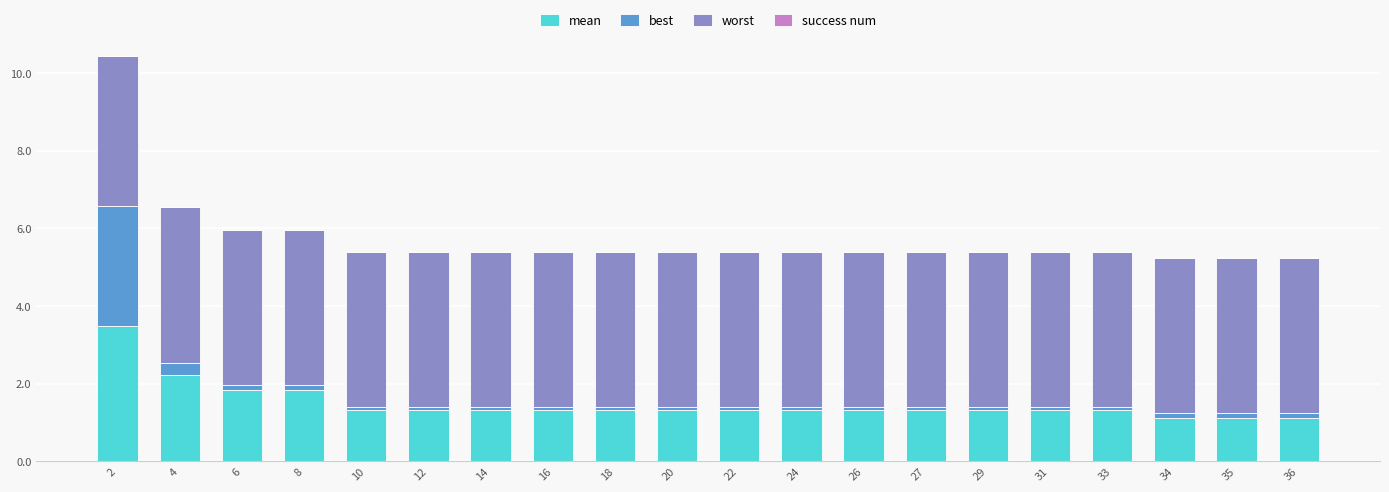

At which category is the sum across all series the highest?

2